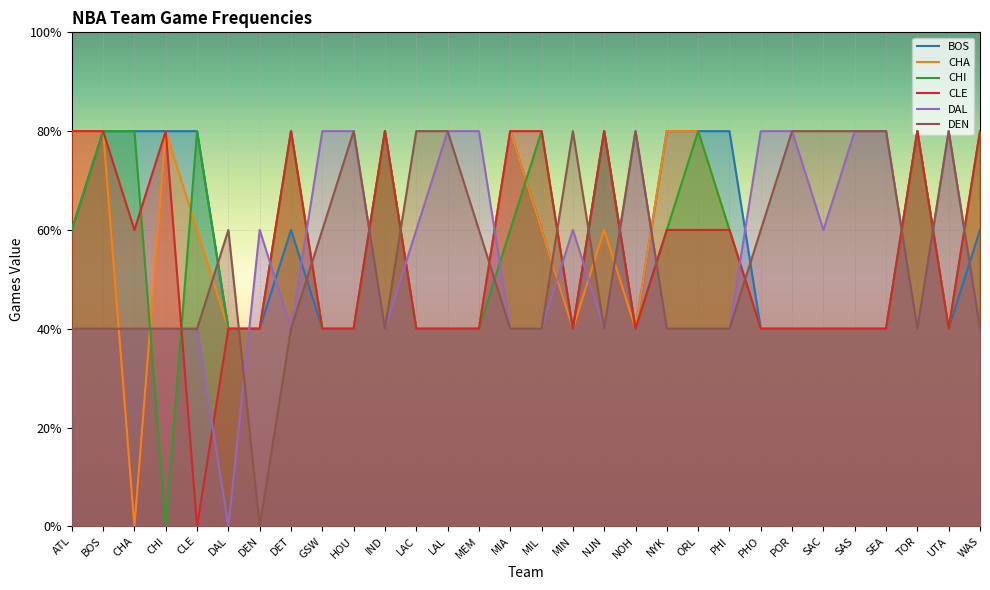

At HOU, list the series in order from smallest to largest.

BOS, CHA, CHI, CLE, DAL, DEN